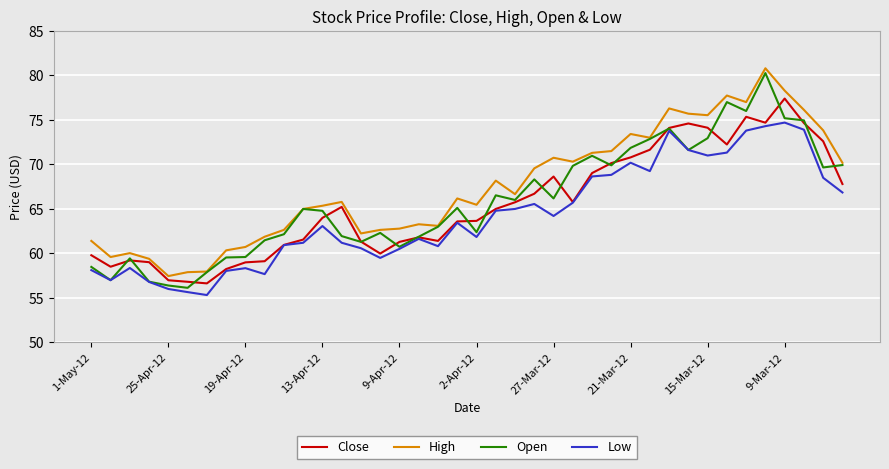

How many lines are shown in the chart?

4